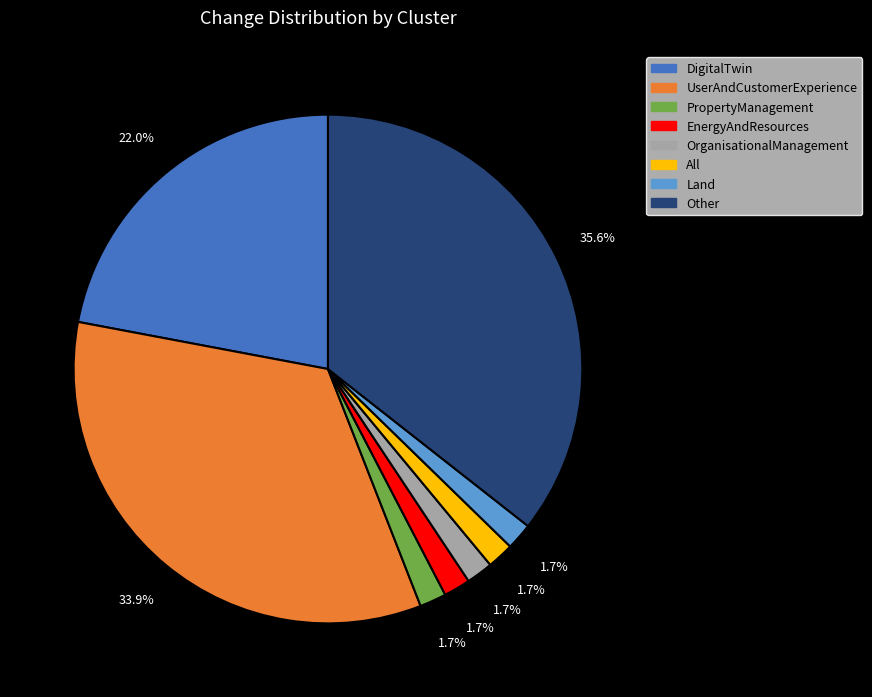

To the nearest percent, what percentage of the pie is UserAndCustomerExperience?

34%